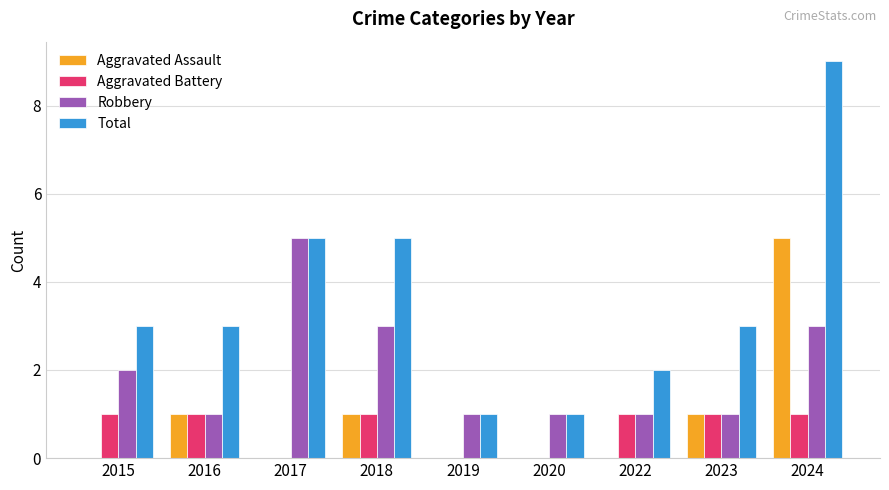

At which label does Robbery reach its peak?

2017